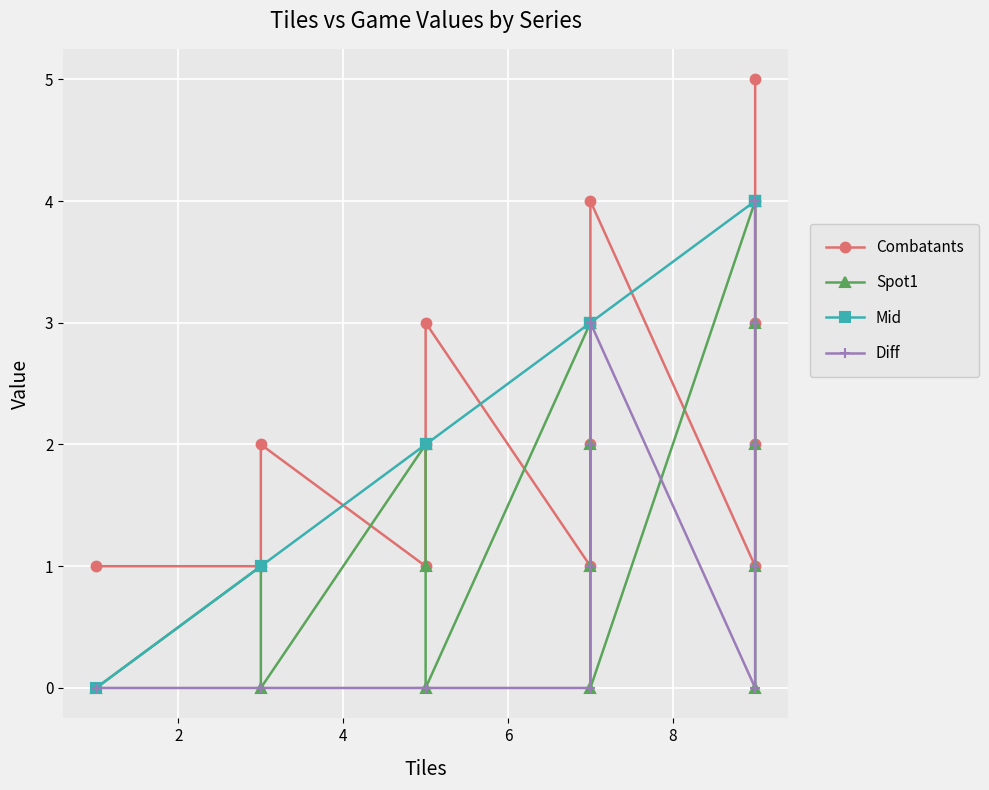

How many interior local peaks does the Combatants series have?

3